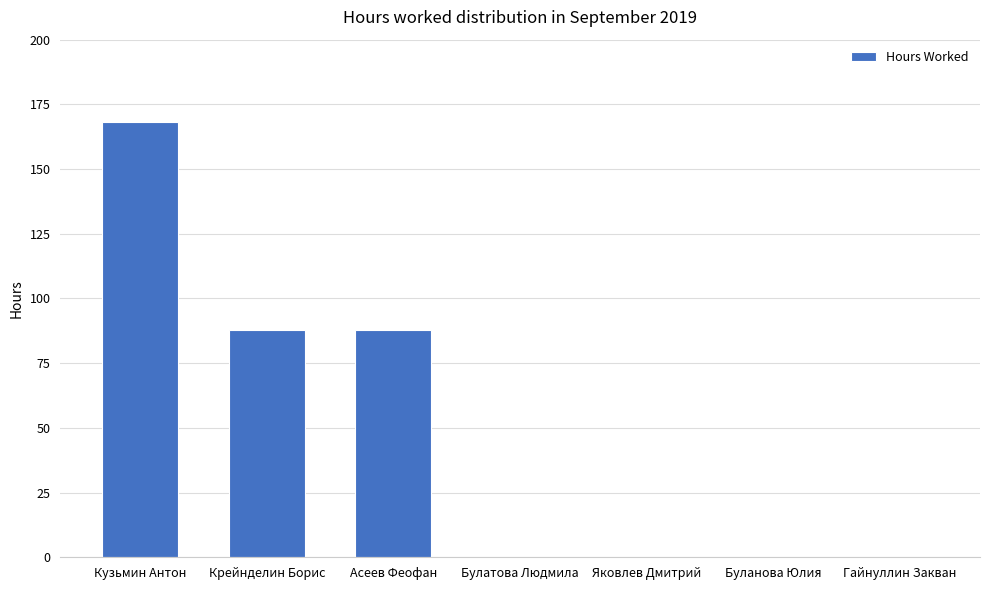

Which label corresponds to the largest value in the chart?

Кузьмин Антон